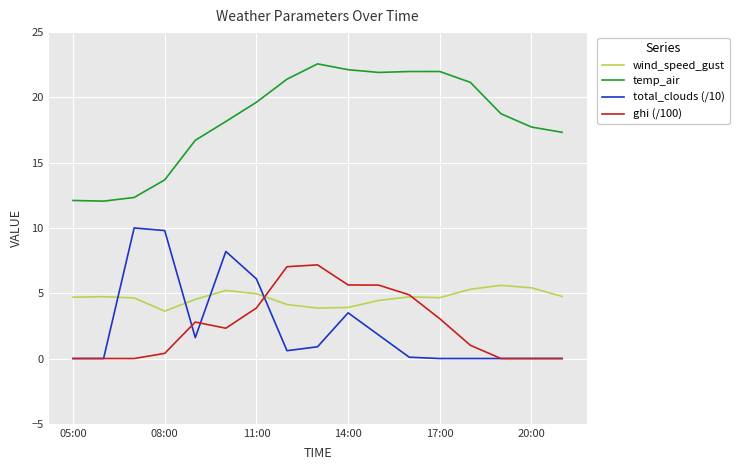

Which series has the largest total across all categories?

temp_air